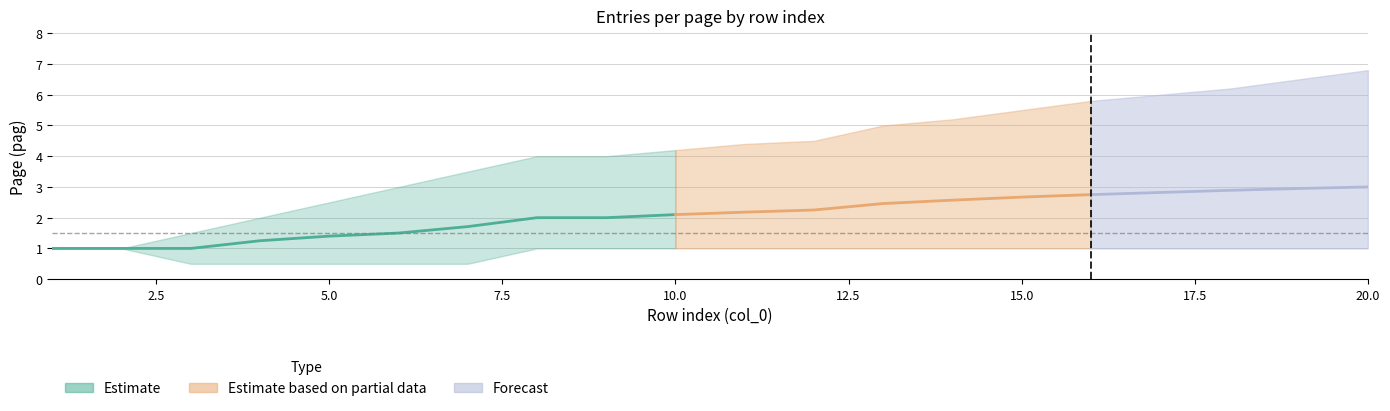

Is this an area chart (filled region under the line)?

No